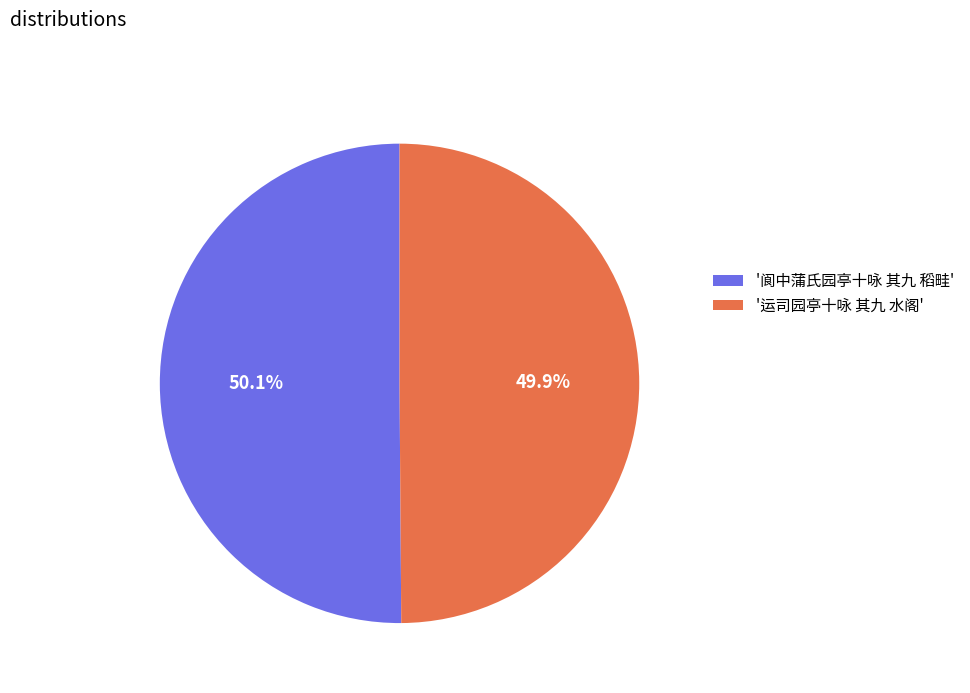

How many slices are in this pie chart?

2